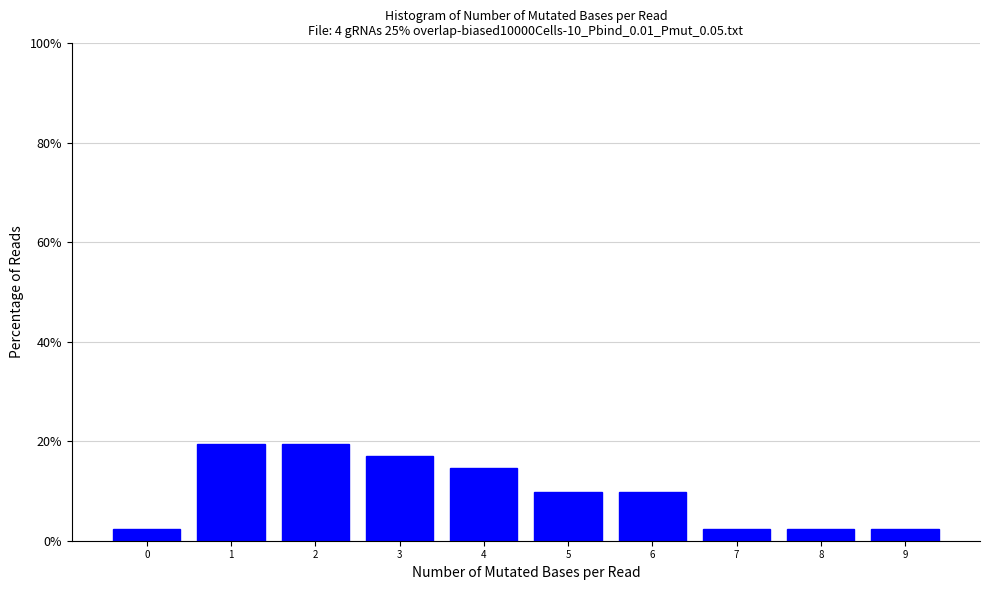

Reading left to right, transcribe this chart: for each bar, give the range it covers on the x-axis and its height. The values are not printed on the chart, so give them approximately, as read against the axis.

-0.5 to 0.5: 2
0.5 to 1.5: 20
1.5 to 2.5: 20
2.5 to 3.5: 18
3.5 to 4.5: 14
4.5 to 5.5: 10
5.5 to 6.5: 10
6.5 to 7.5: 2
7.5 to 8.5: 2
8.5 to 9.5: 2